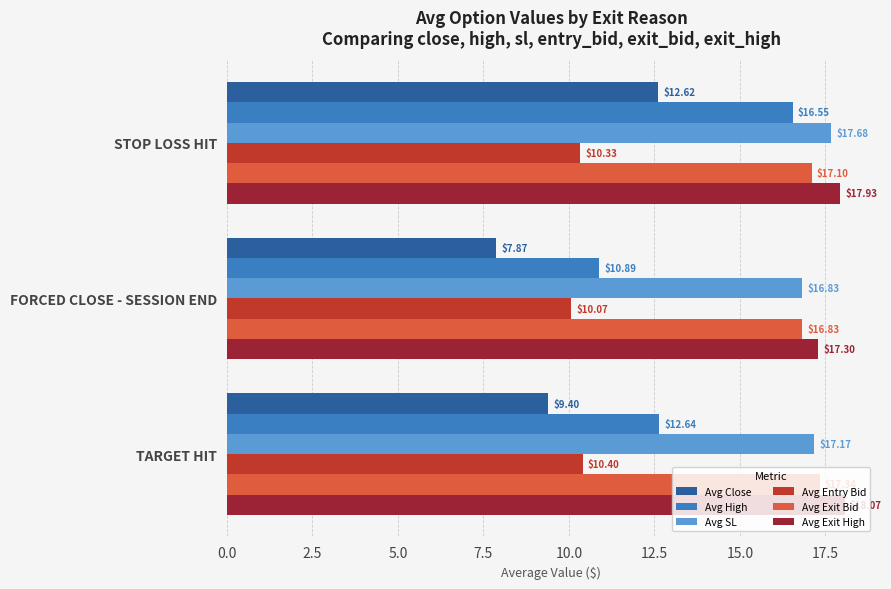

What is the sum of all Avg SL values?

51.7